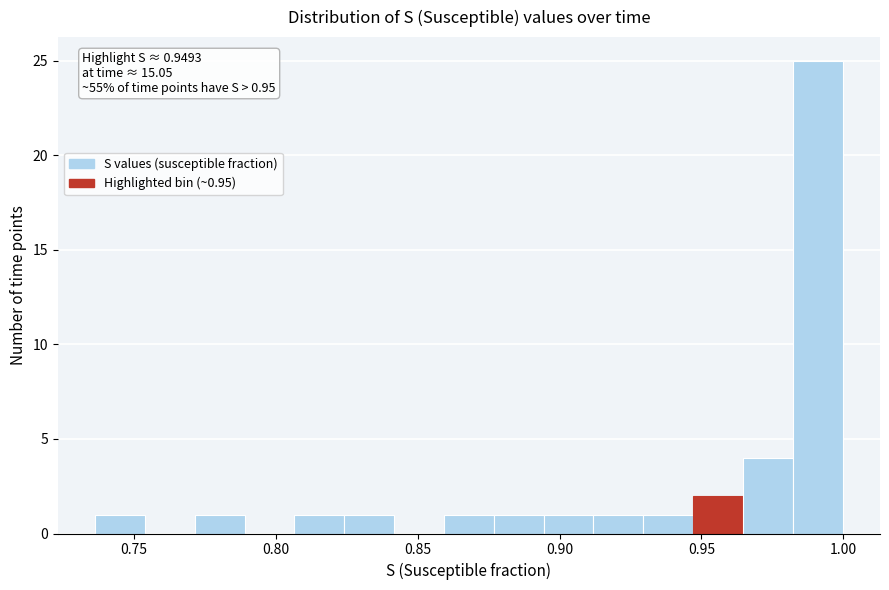

Read against the x-axis, roughly where is the centre of the tallest bar?

0.990